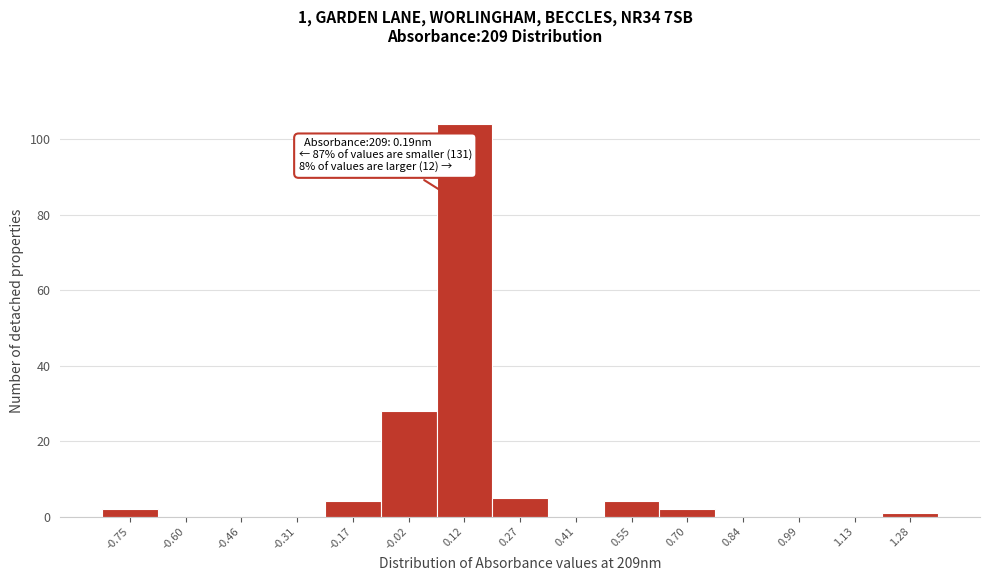

Which range on the x-axis has the tallest bar?

0.04 to 0.20